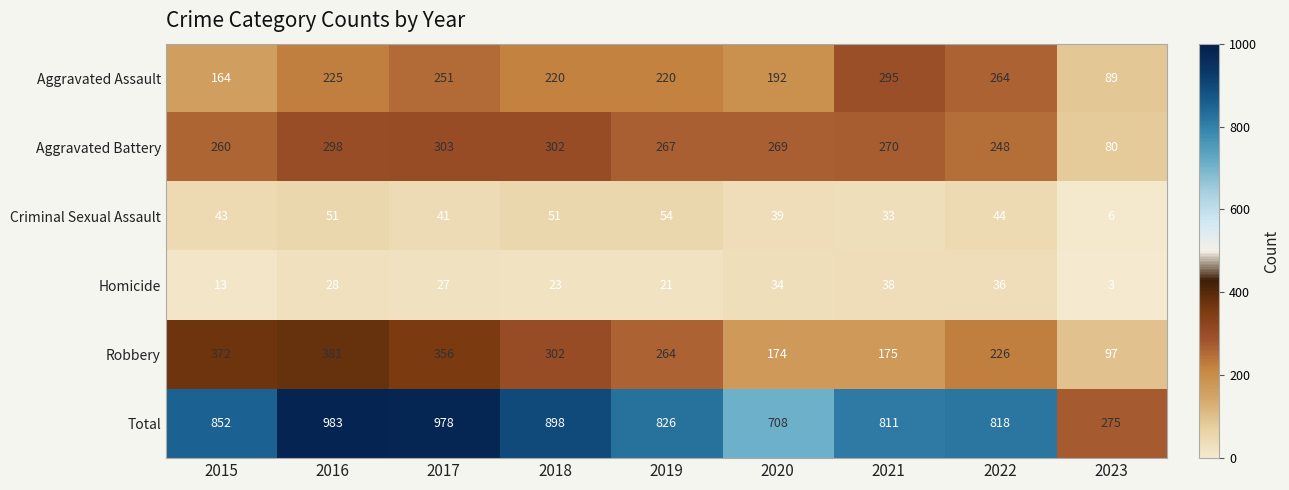

Rank the series by their maximum value, from highest to lowest.

Total, Robbery, Aggravated Battery, Aggravated Assault, Criminal Sexual Assault, Homicide